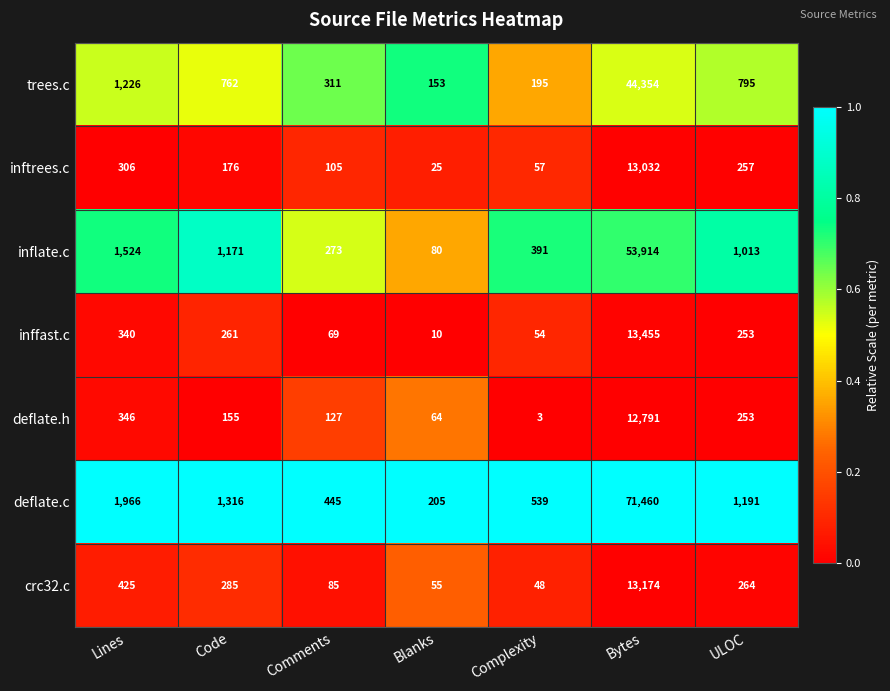

Which series has the widest spread of values?

deflate.c